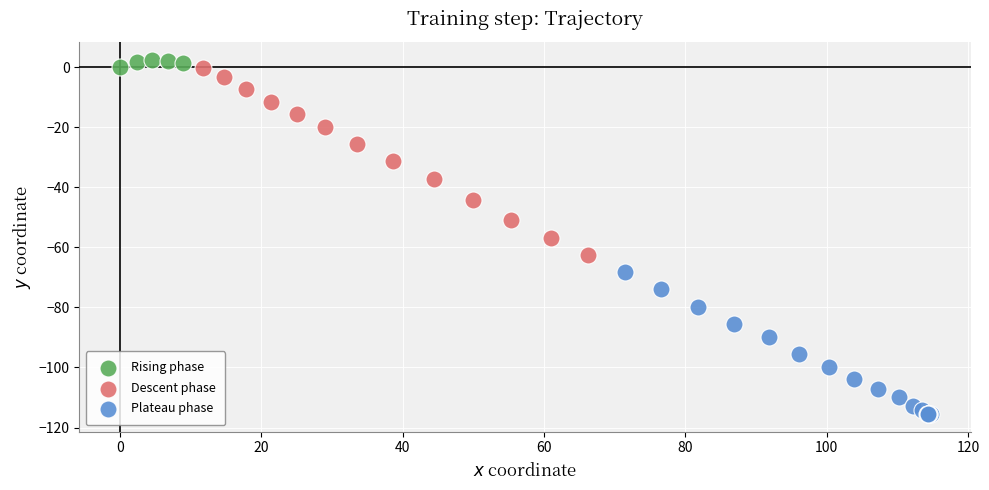

Which series has the widest spread of Y values?

Descent phase